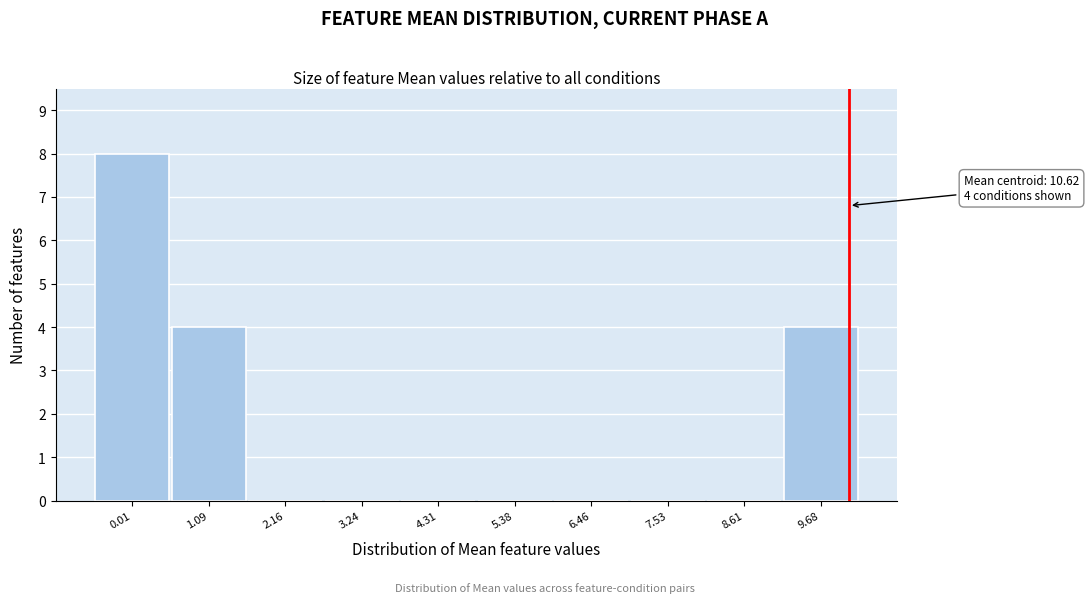

Reading left to right, transcribe all the data shown in this chart.

0.01=8	1.09=4	2.16=0	3.24=0	4.31=0	5.38=0	6.46=0	7.53=0	8.61=0	9.68=4